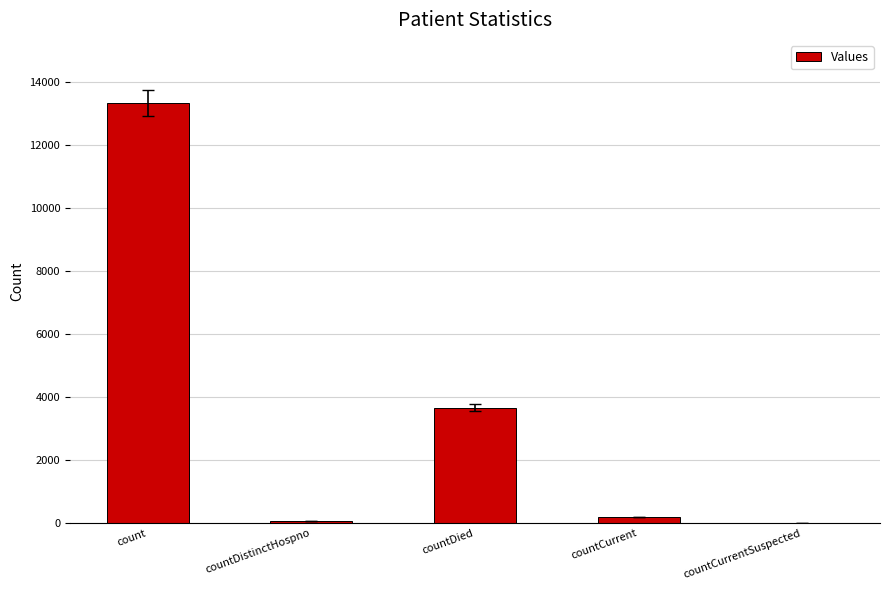

What is the maximum value shown in the chart?

13331